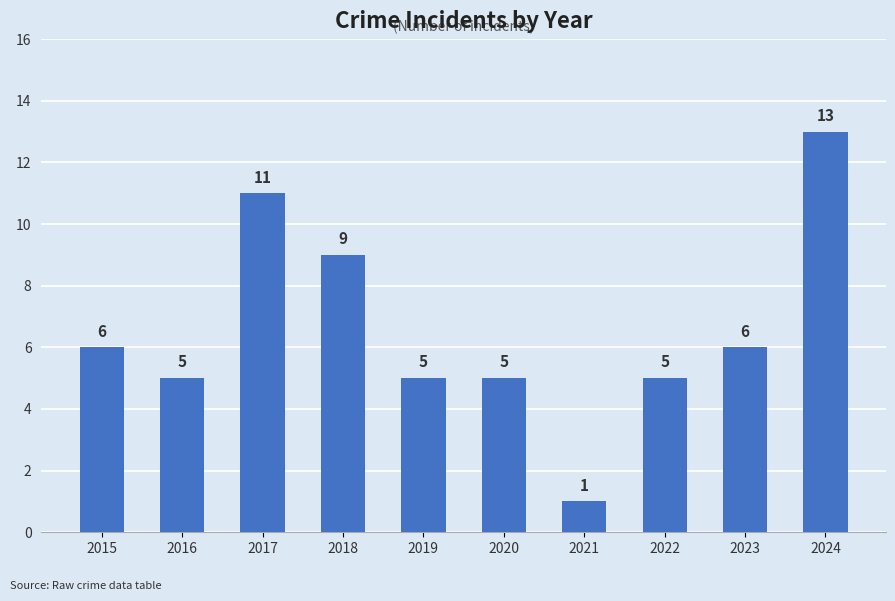

Is it true that the value at 2015 is 6?

True